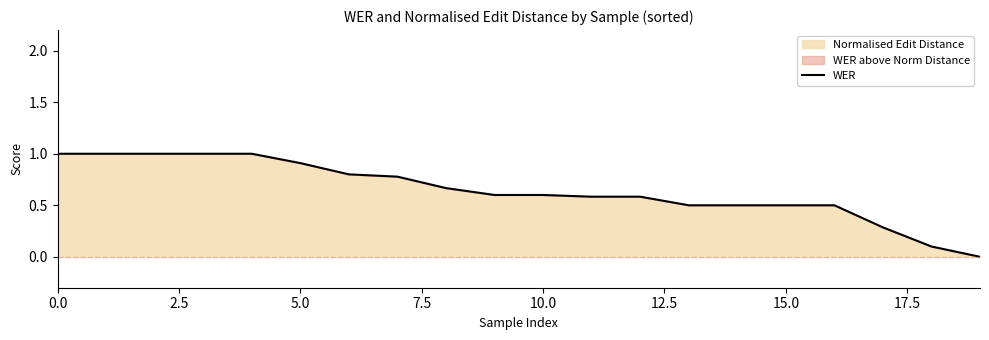

What is the difference between the maximum and minimum values?

1.0